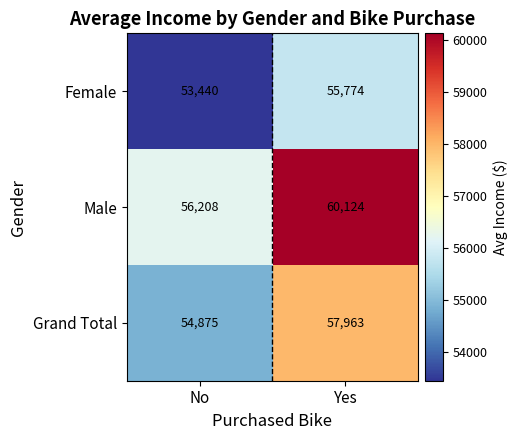

True or false: Grand Total has a value of 57963 at Yes.

True